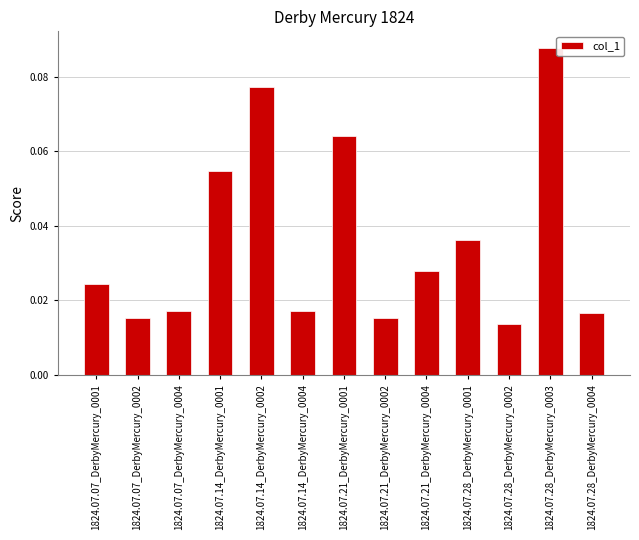

Which label corresponds to the largest value in the chart?

1824.07.28_DerbyMercury_0003